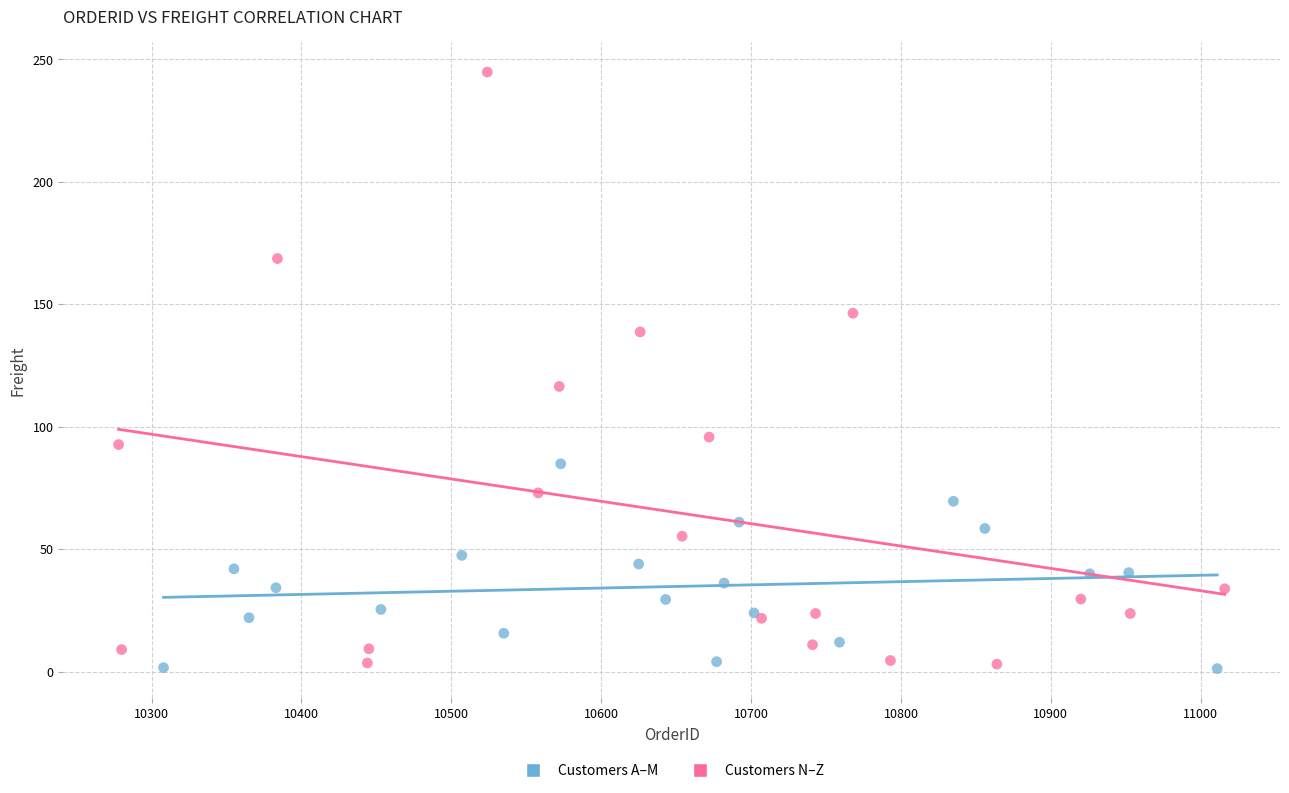

Which series has the largest Y range (max minus min)?

Customers N–Z